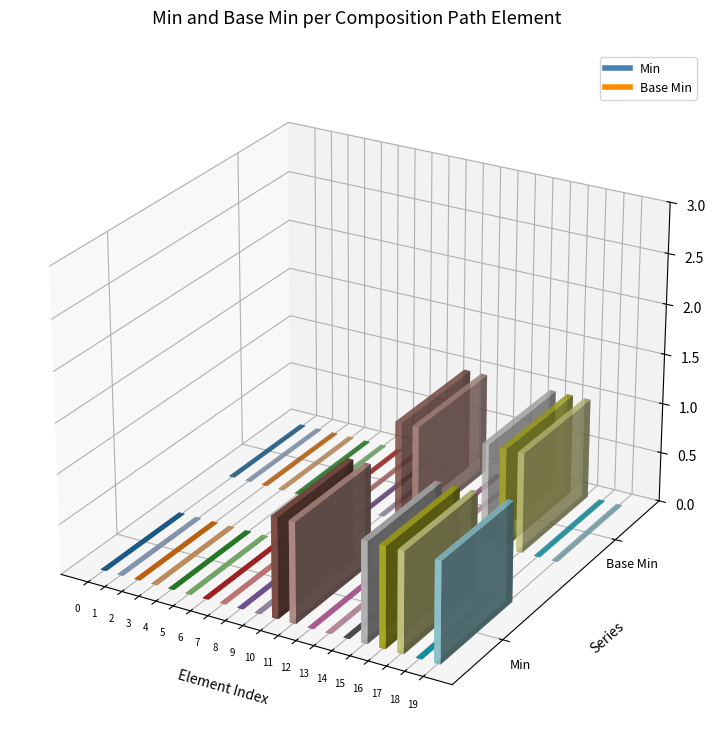

Which has a higher value, Min or 11?

11